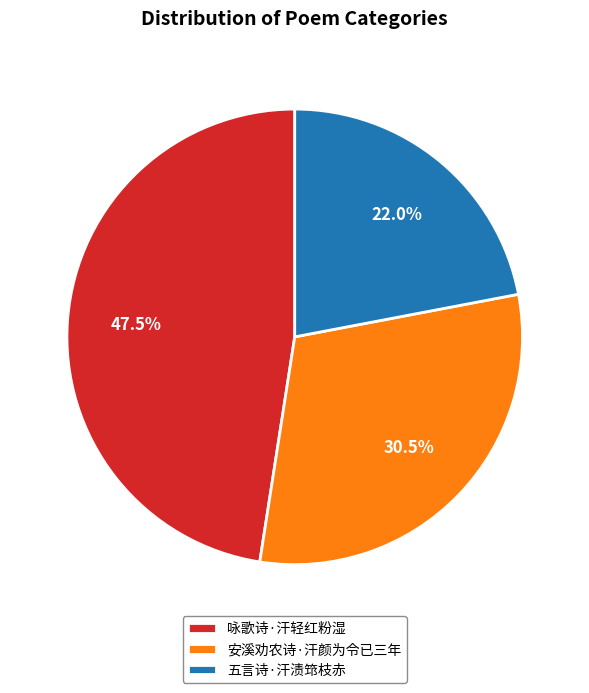

Which category has the biggest portion of the pie?

咏歌诗·汗轻红粉湿